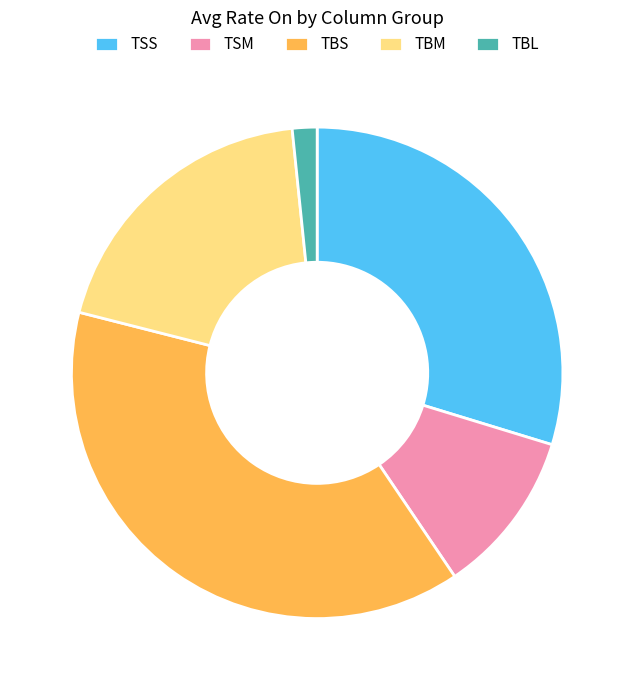

Rank the categories by value from highest to lowest.

TBS, TSS, TBM, TSM, TBL